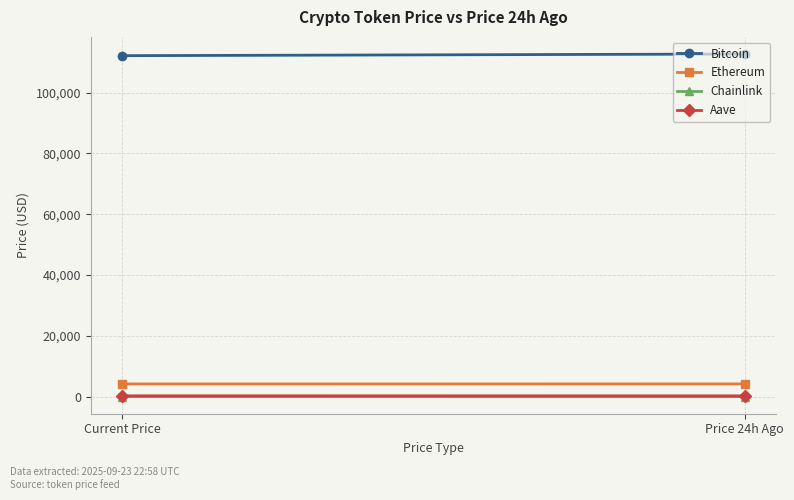

What is the minimum value for Aave?

269.0